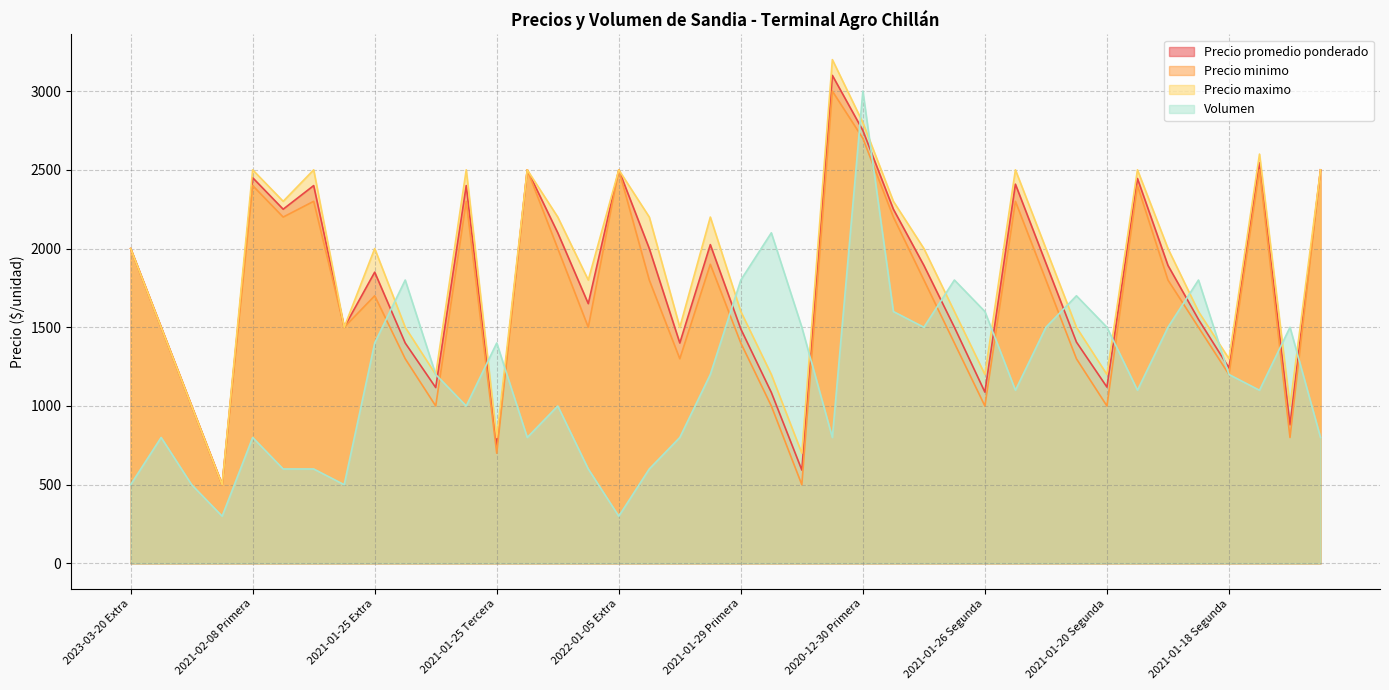

The Precio promedio ponderado series shows 3391 at 2022-01-05 Primera. True or false?

False